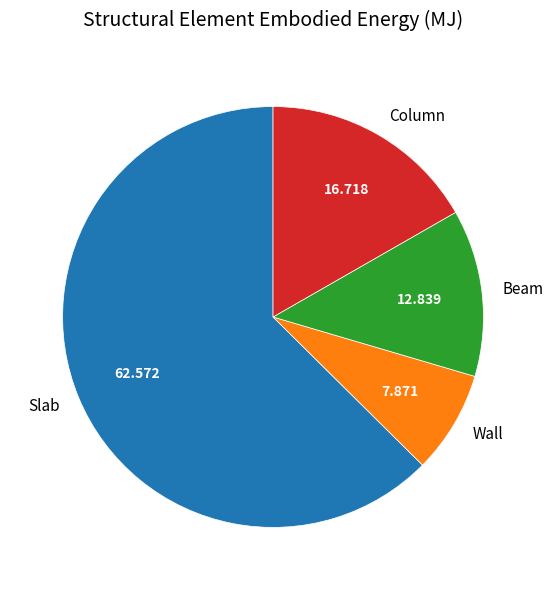

Is the sum of Column and Beam greater than half?

No